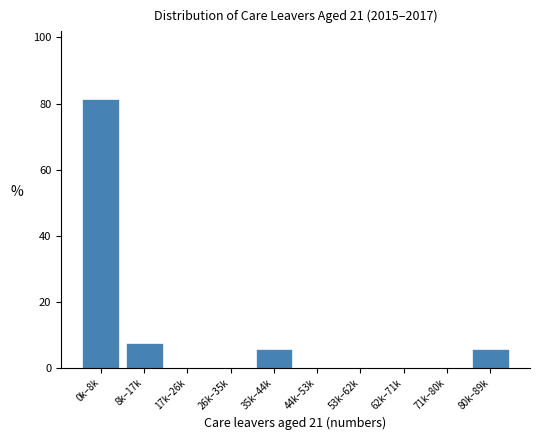

Reading right to left, list all the values displayed in this chart.

80k–89k=5.6	71k–80k=0.0	62k–71k=0.0	53k–62k=0.0	44k–53k=0.0	35k–44k=5.6	26k–35k=0.0	17k–26k=0.0	8k–17k=7.4	0k–8k=81.5